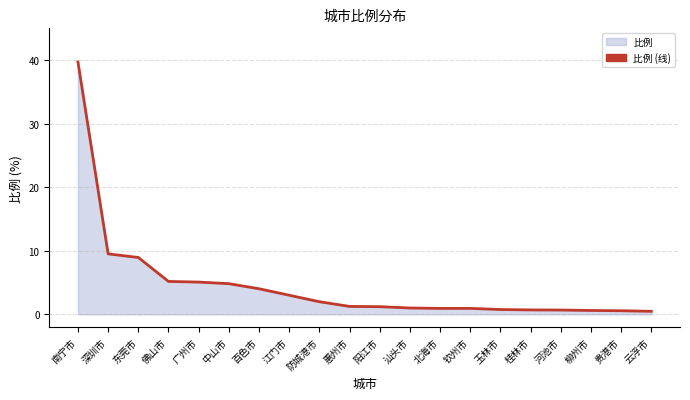

Does the chart display data point markers on the line(s)?

No